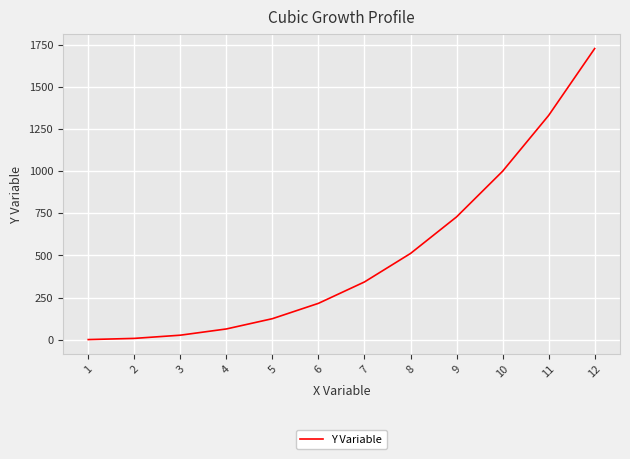

Read the value at 9, to the nearest 50.

750